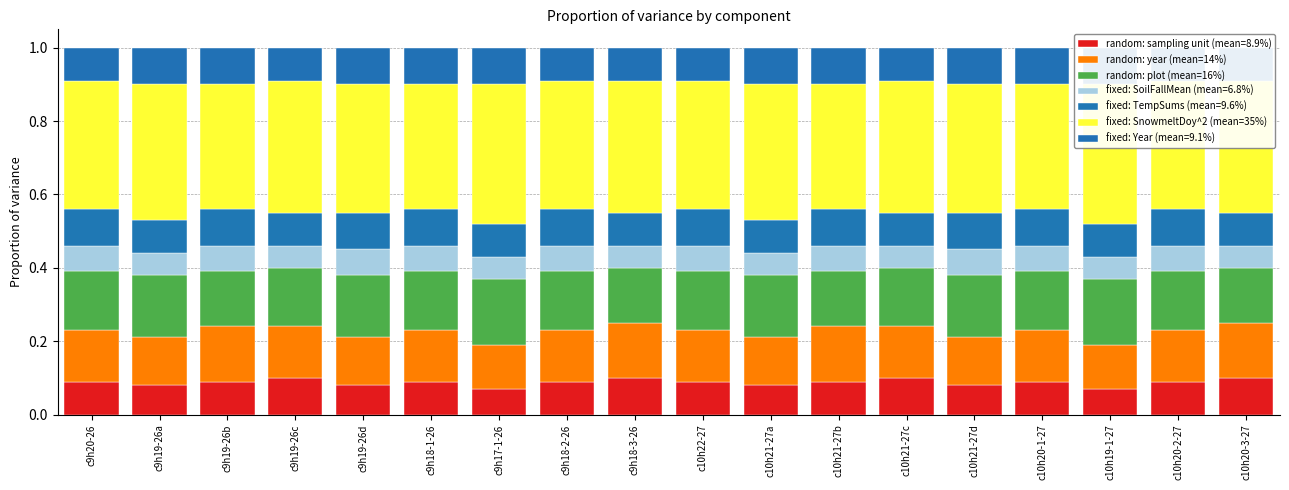

How many distinct data groups are displayed?

3